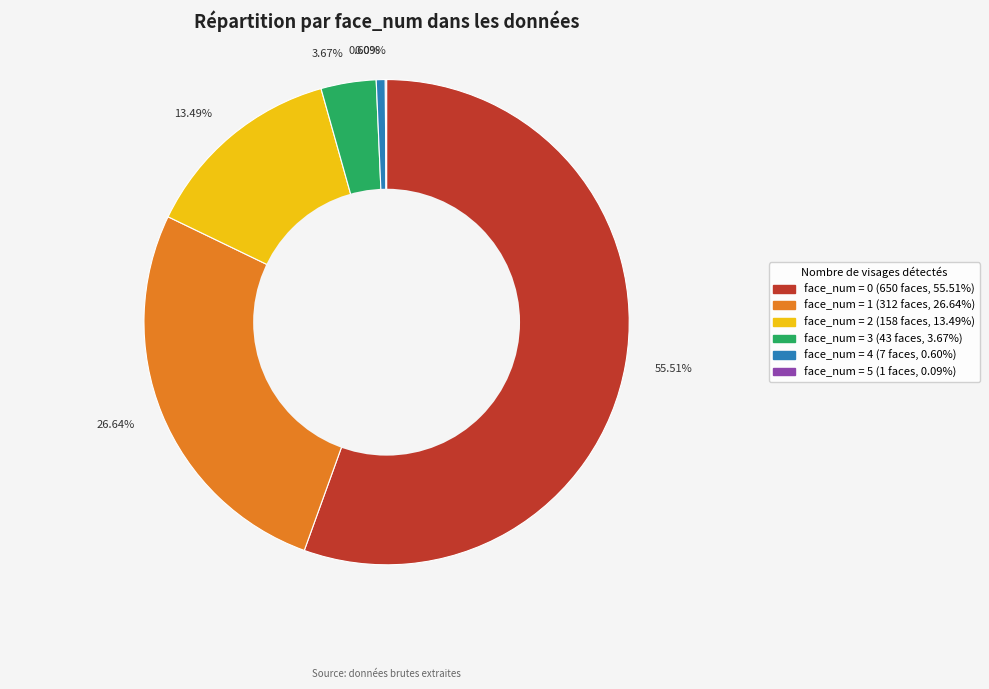

Which has a higher value, 55.51% or 0.60%?

55.51%